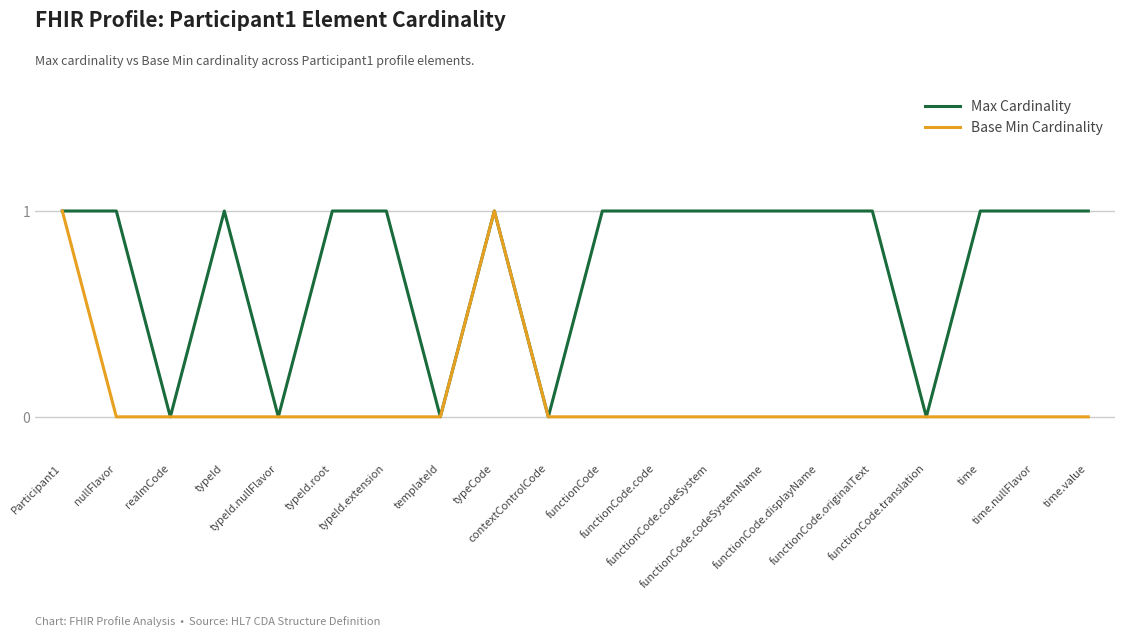

Which series has the largest total across all categories?

Max Cardinality